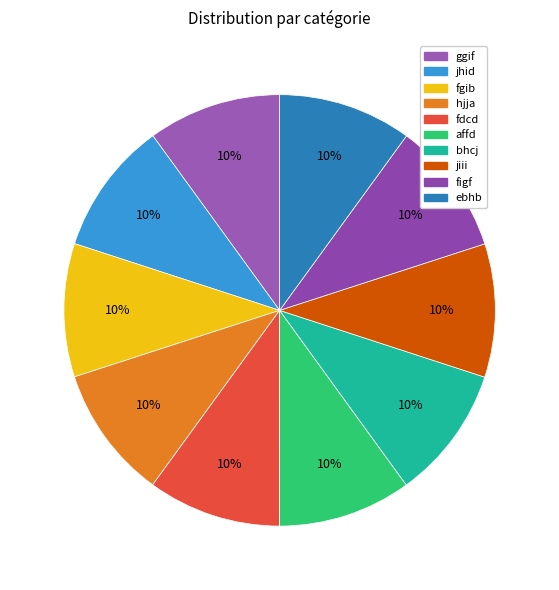

Which slice is the smallest?

ggif